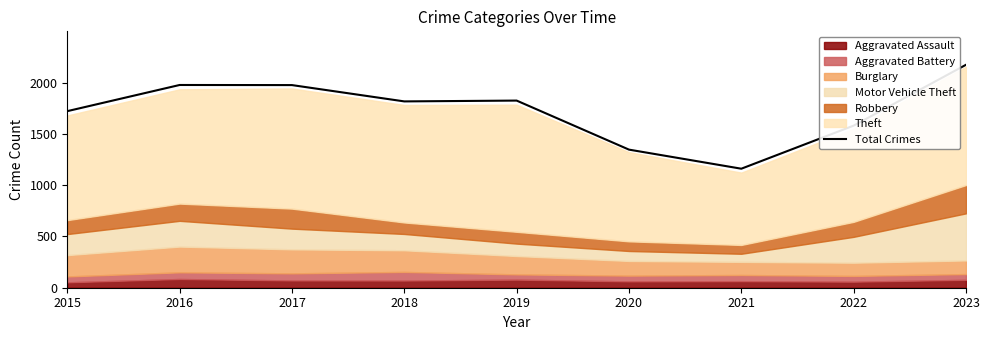

At which label is the value closest to 1666?

2015